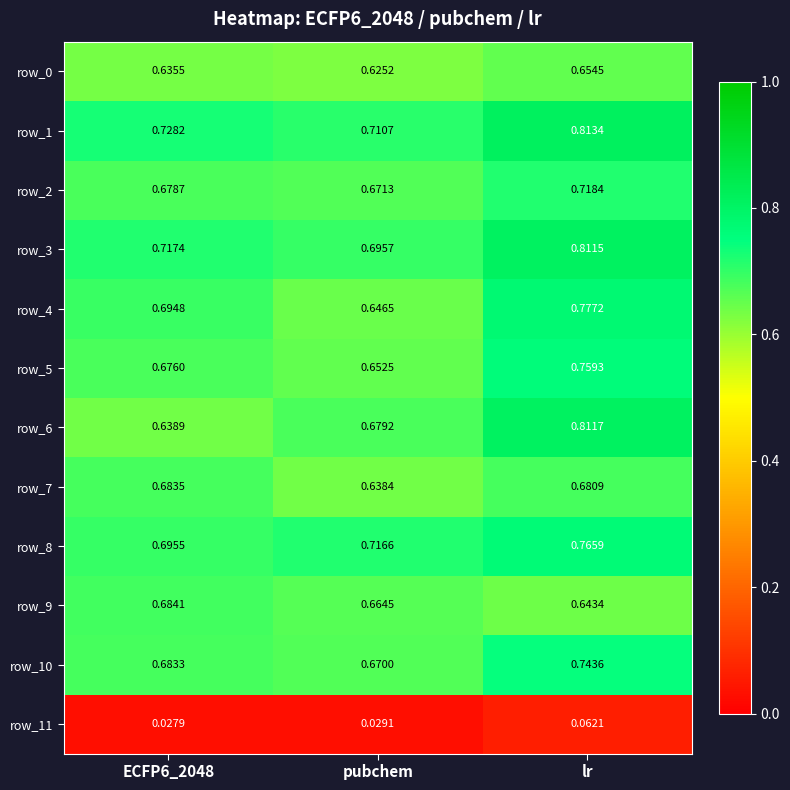

At which category is the sum across all series the highest?

lr